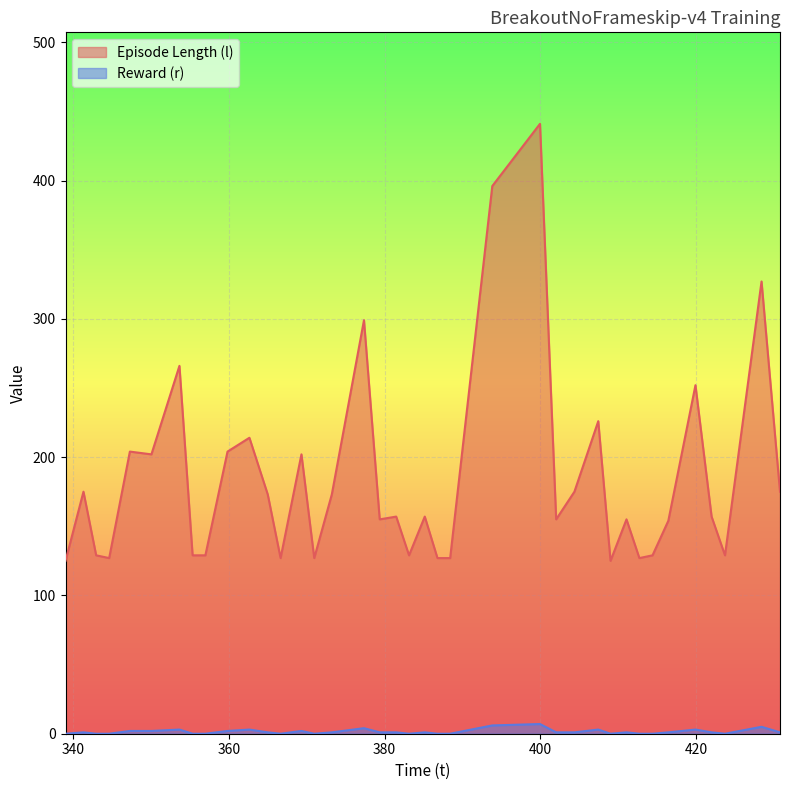

True or false: Reward (r) and Episode Length (l) intersect in this chart.

False